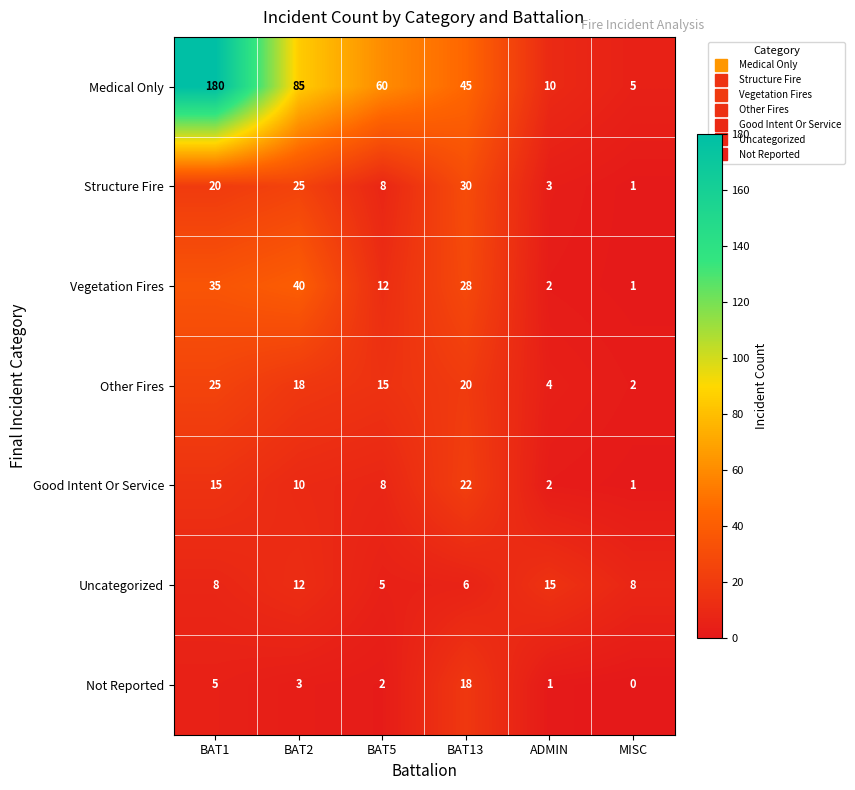

The value of Other Fires at ADMIN is 4. True or false?

True